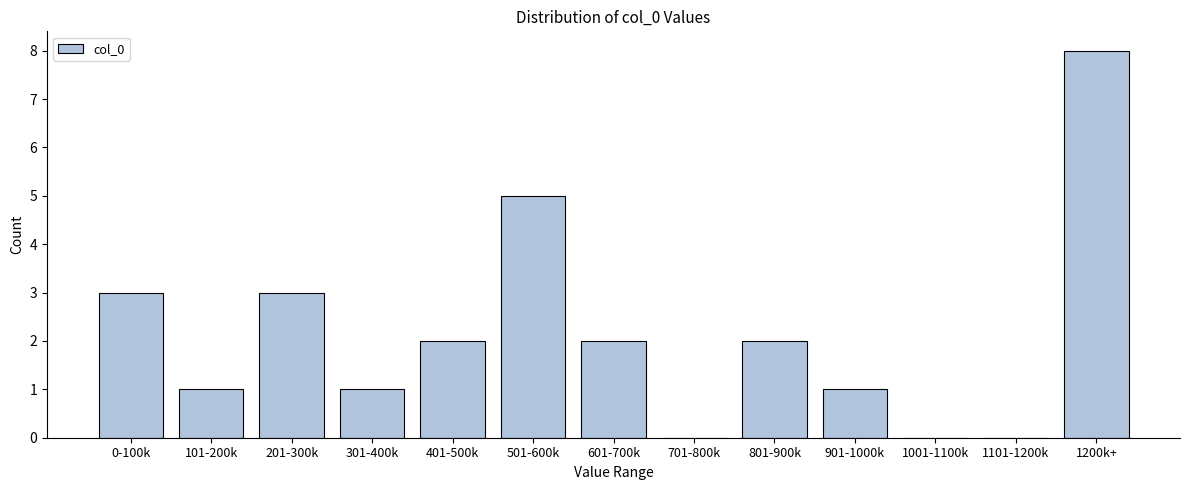

Reading left to right, transcribe all the data shown in this chart.

0-100k=3	101-200k=1	201-300k=3	301-400k=1	401-500k=2	501-600k=5	601-700k=2	701-800k=0	801-900k=2	901-1000k=1	1001-1100k=0	1101-1200k=0	1200k+=8